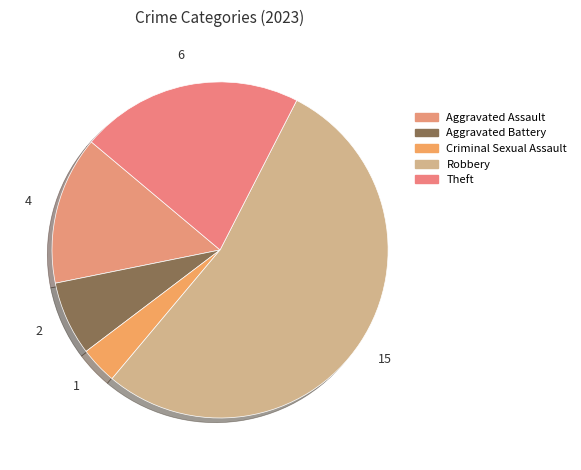

What percentage is the Aggravated Assault slice, to the nearest percent?

14%